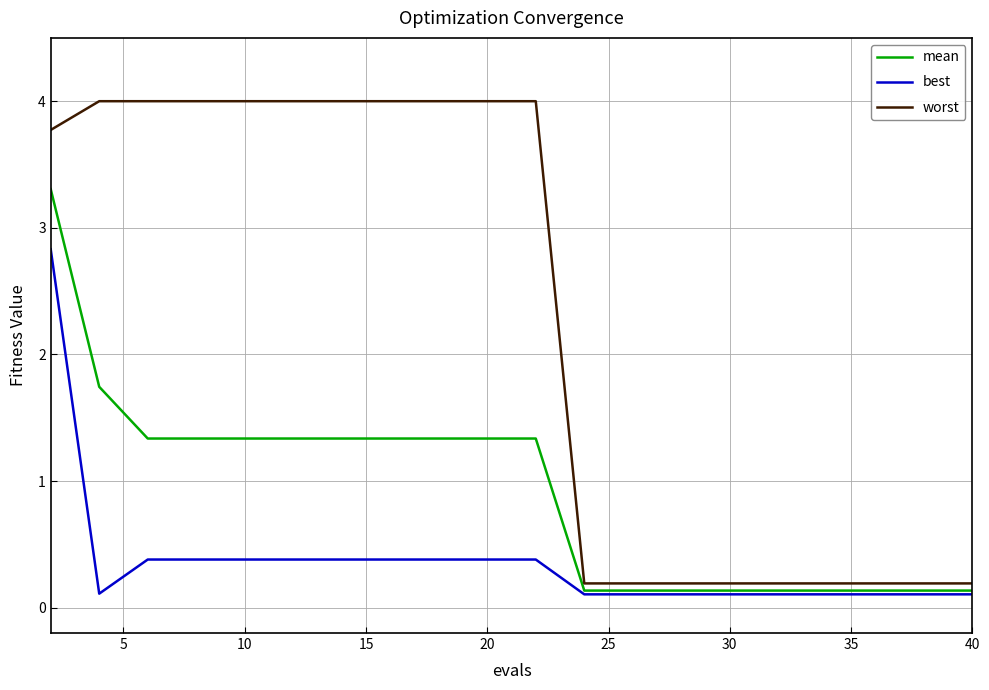

Which series has the largest range (max minus min)?

worst